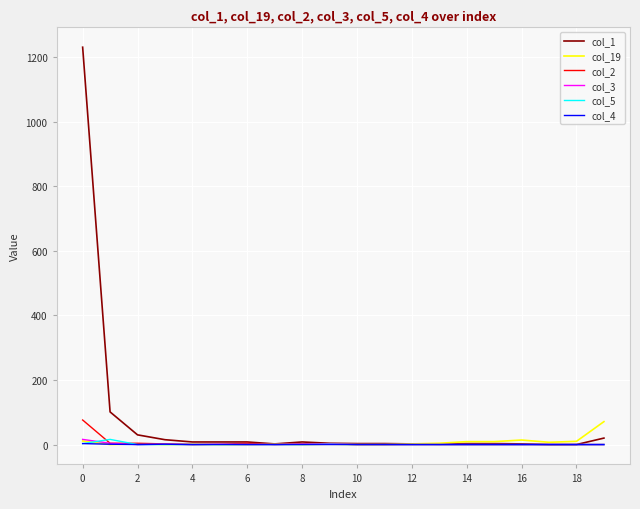

What is the difference between the second highest and second lowest values in the col_19 series?

14